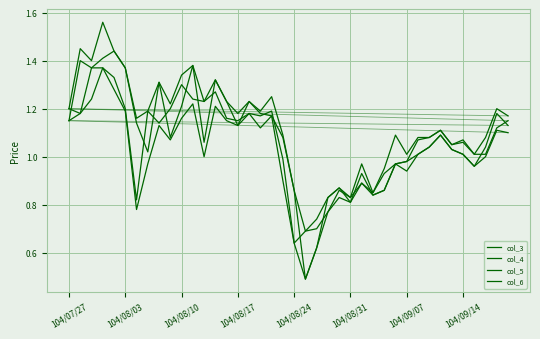

What position from the right is 104/08/04?

34